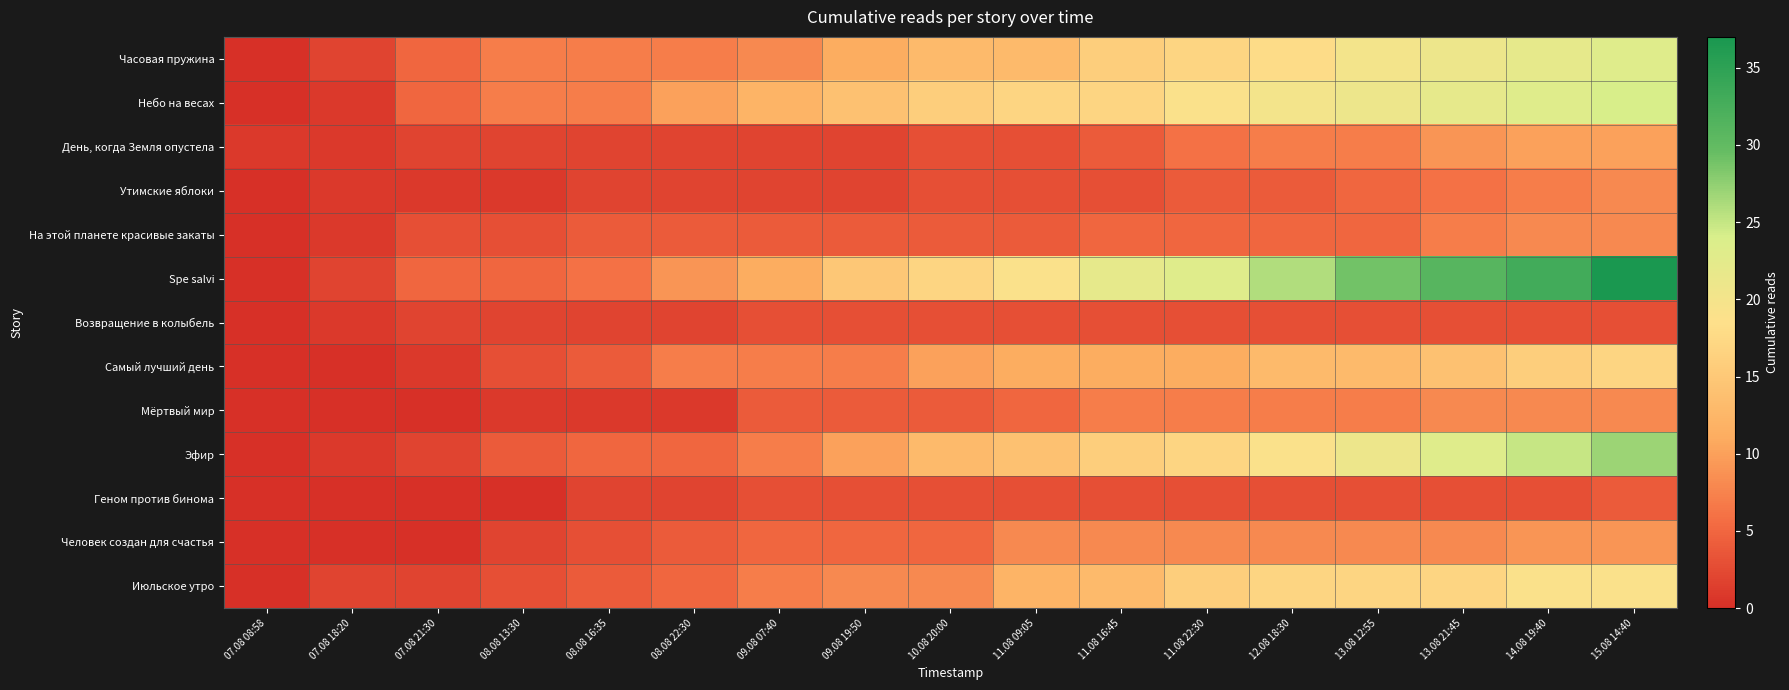

How many distinct data groups are displayed?

13